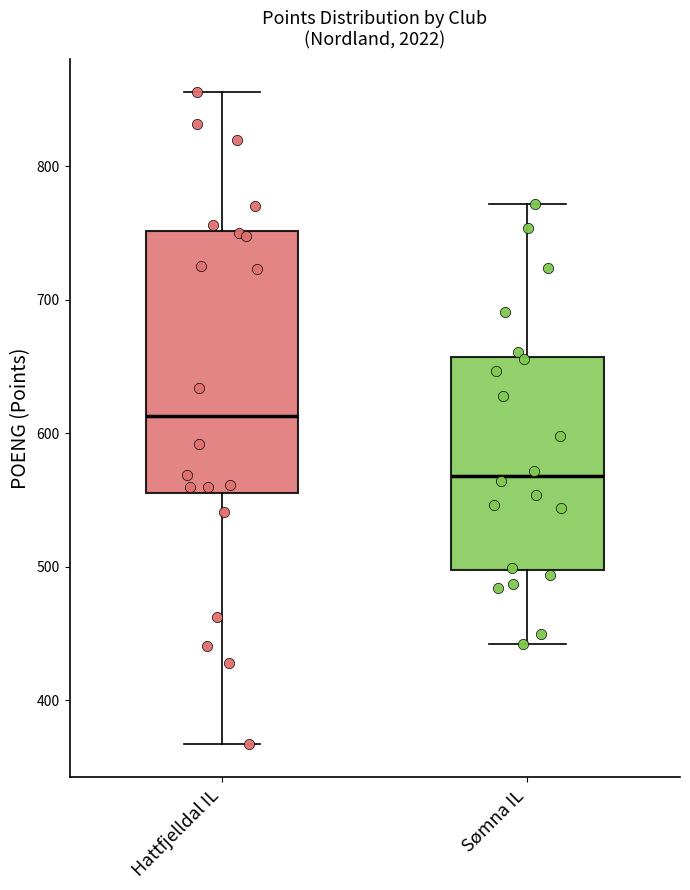

Reading left to right, read every box against the y-axis: the position of its median line, the range the box covers, and the ends of its whiskers. The values are not printed on the chart, so give them approximately, as read against the axis.

Hattfjelldal IL: median 610, box 560 to 750, whiskers 370 to 860
Sømna IL: median 570, box 500 to 660, whiskers 440 to 770